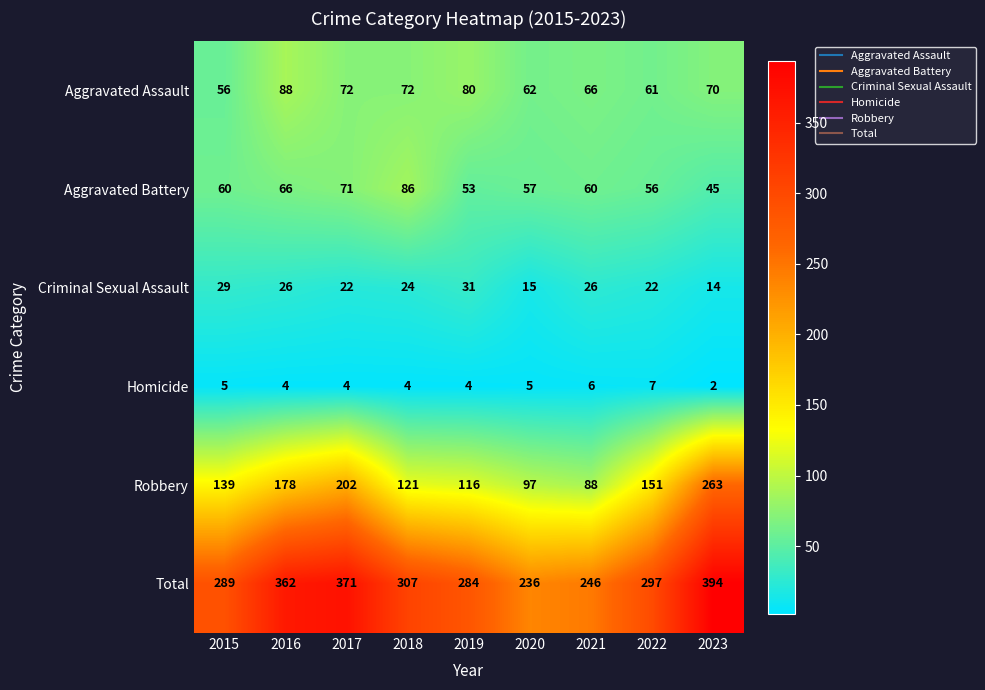

Rank the series at 2021 from lowest to highest value.

Homicide, Criminal Sexual Assault, Aggravated Battery, Aggravated Assault, Robbery, Total